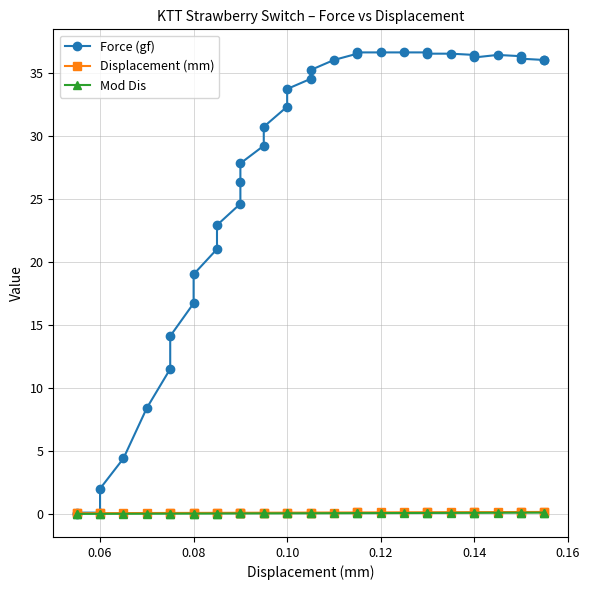

True or false: Mod Dis has more than 2 interior local peaks.

False